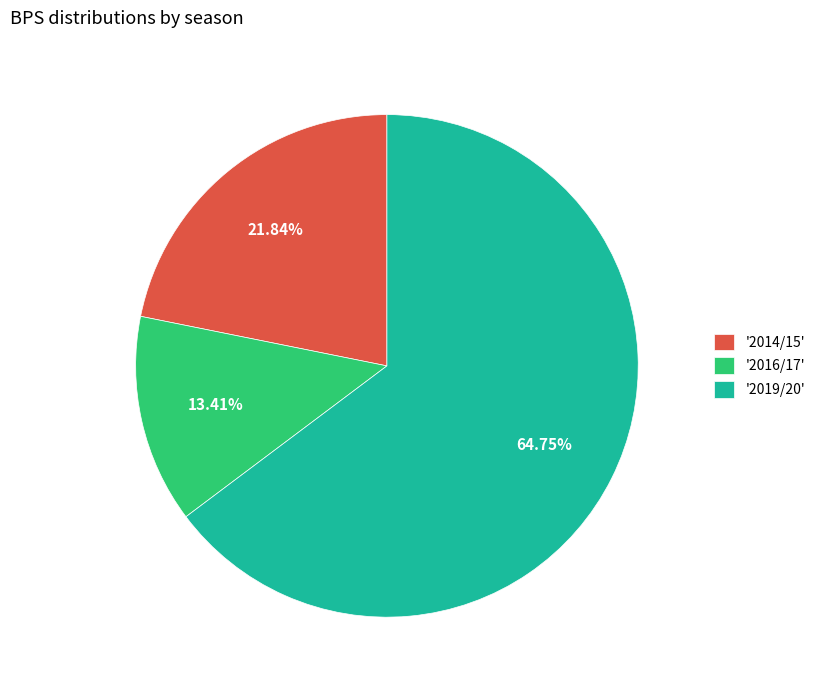

Is there a majority slice in this chart?

Yes